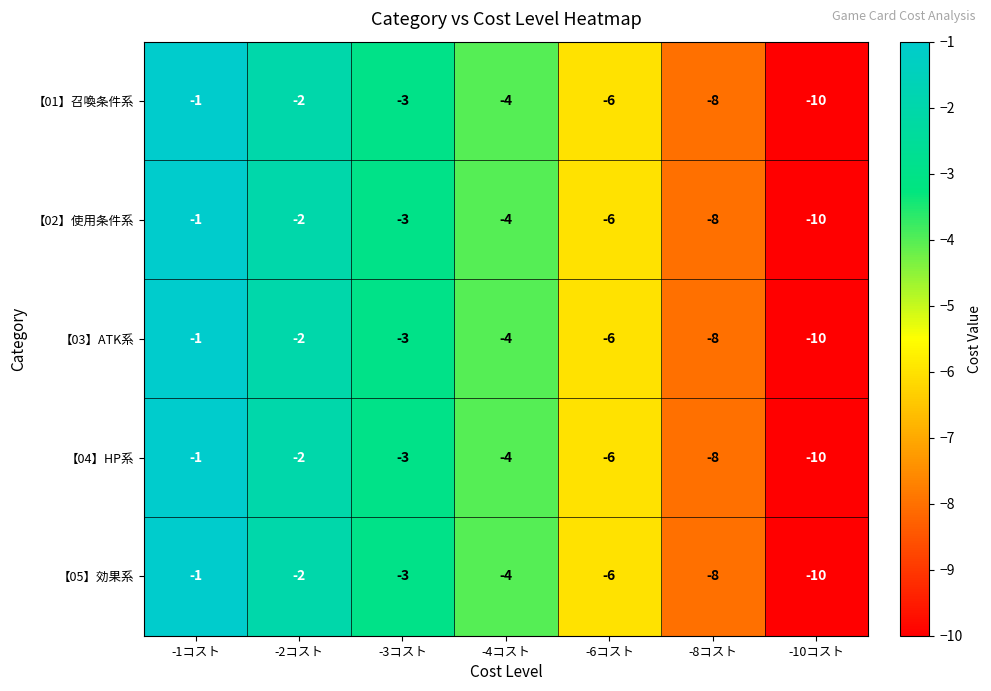

What is the sum of the 【02】使用条件系 values at -10コスト and -1コスト?

-11